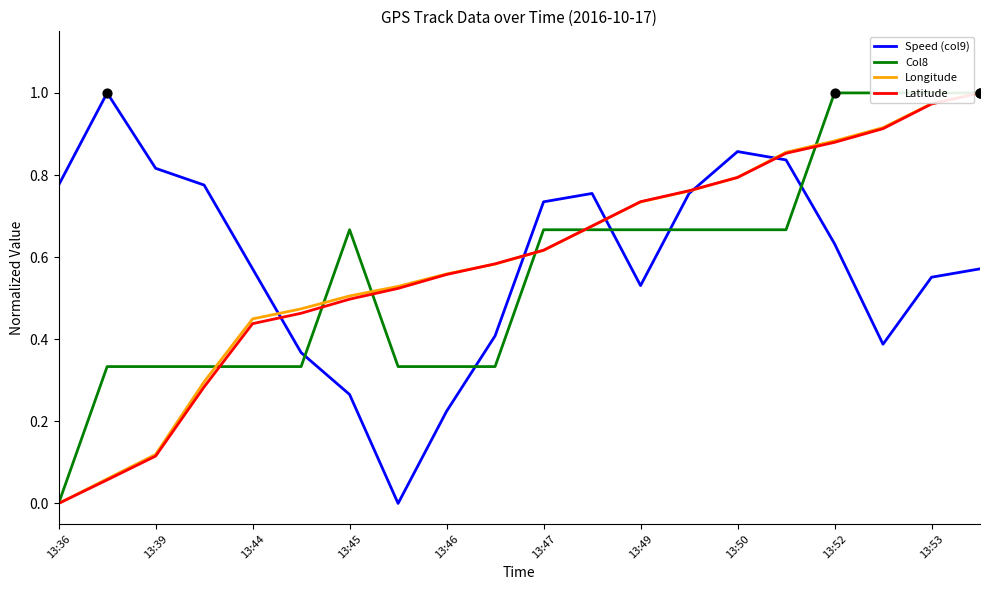

Which series reaches the minimum Y coordinate?

Speed (col9)